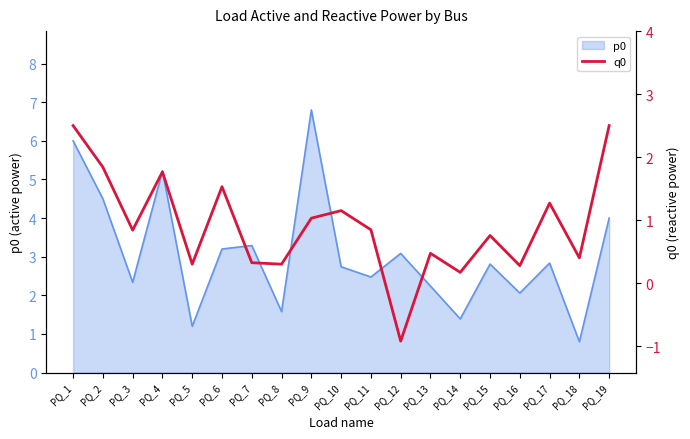

What is the approximate value at PQ_14?

0.2